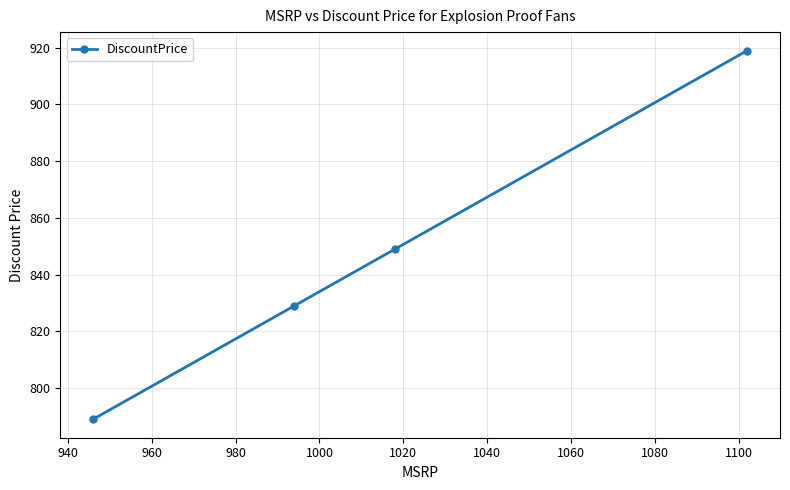

Reading right to left, what are all the values shown in this chart?

919	849	829	789